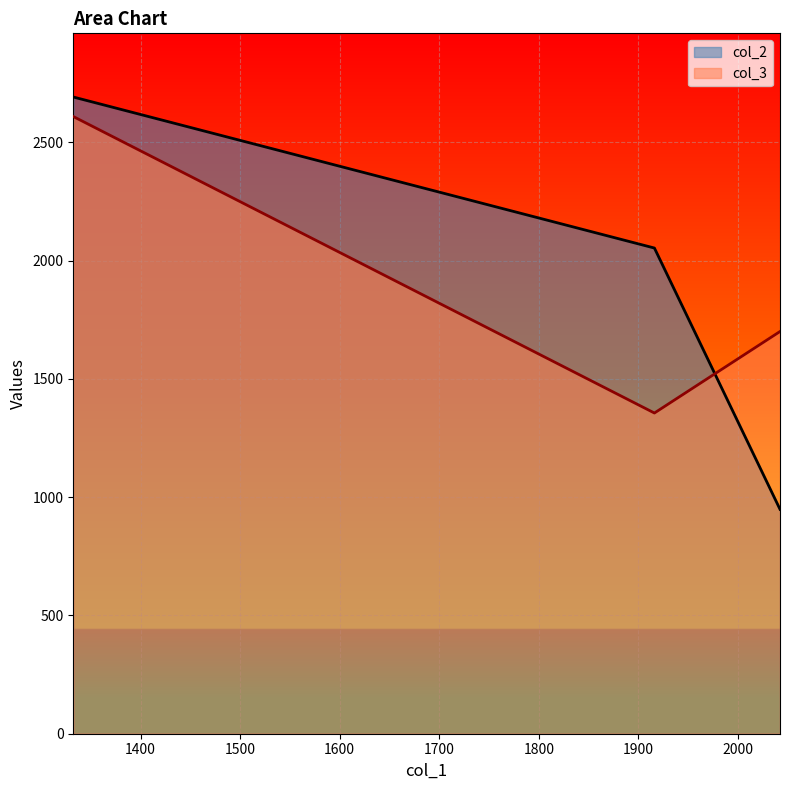

How many lines are shown in the chart?

2